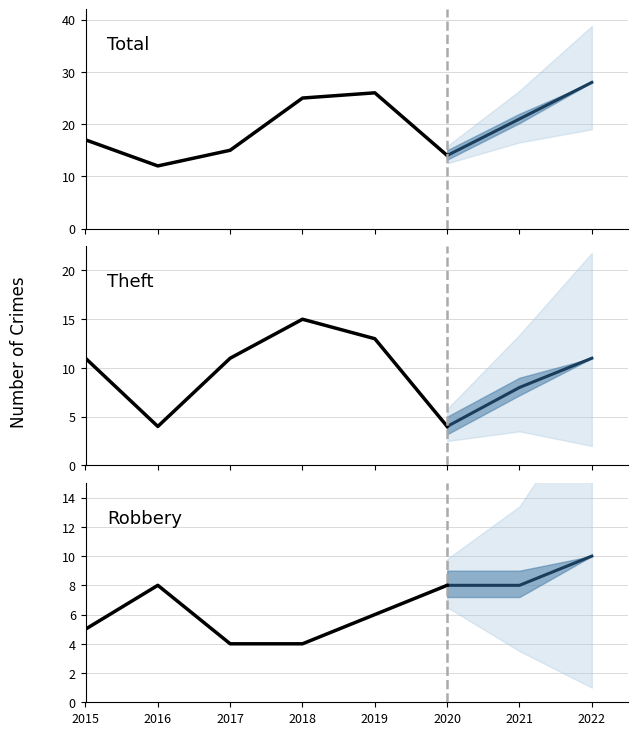

Read the Theft value at 2015, to the nearest 5.

10